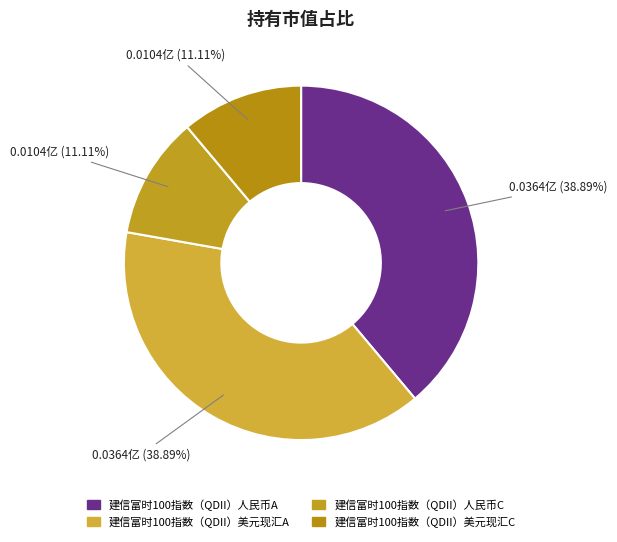

Rank the categories by value from highest to lowest.

建信富时100指数（QDII）人民币A, 建信富时100指数（QDII）美元现汇A, 建信富时100指数（QDII）人民币C, 建信富时100指数（QDII）美元现汇C